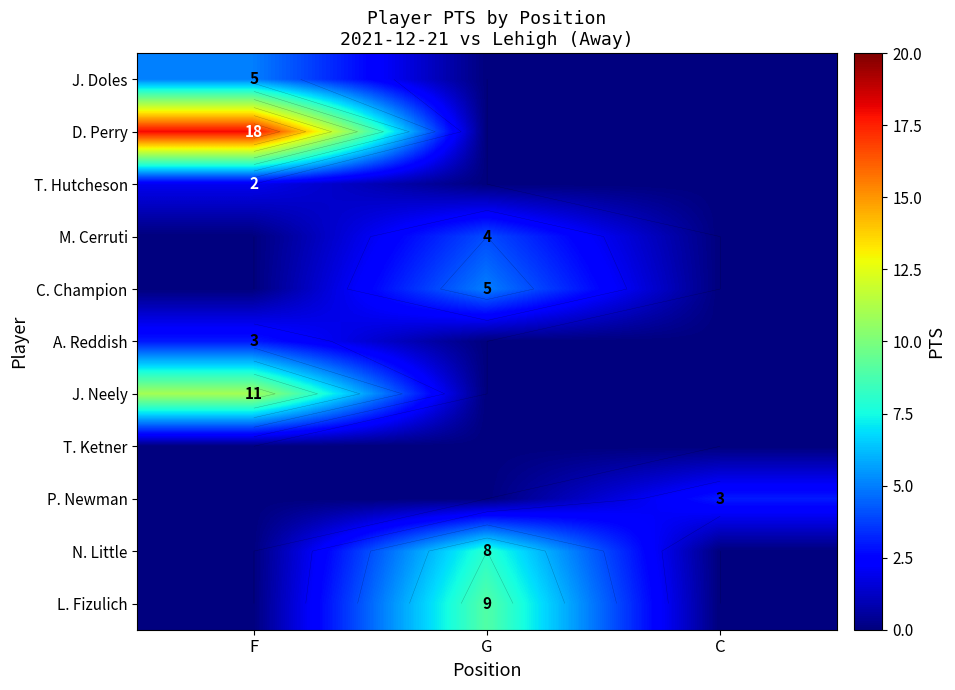

What is the sum of all C. Champion values?

5